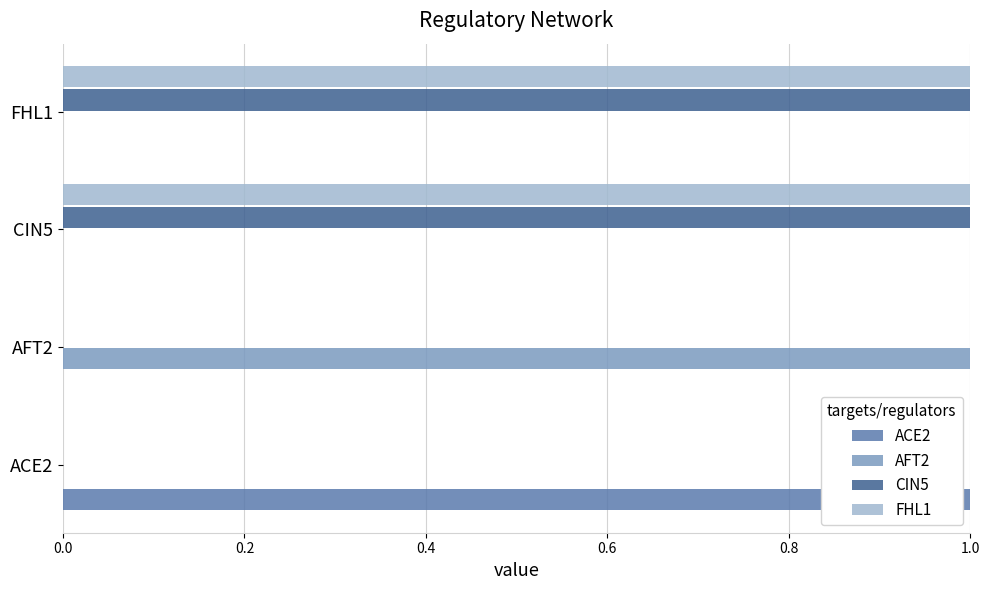

Which category has the highest value in the AFT2 series?

AFT2